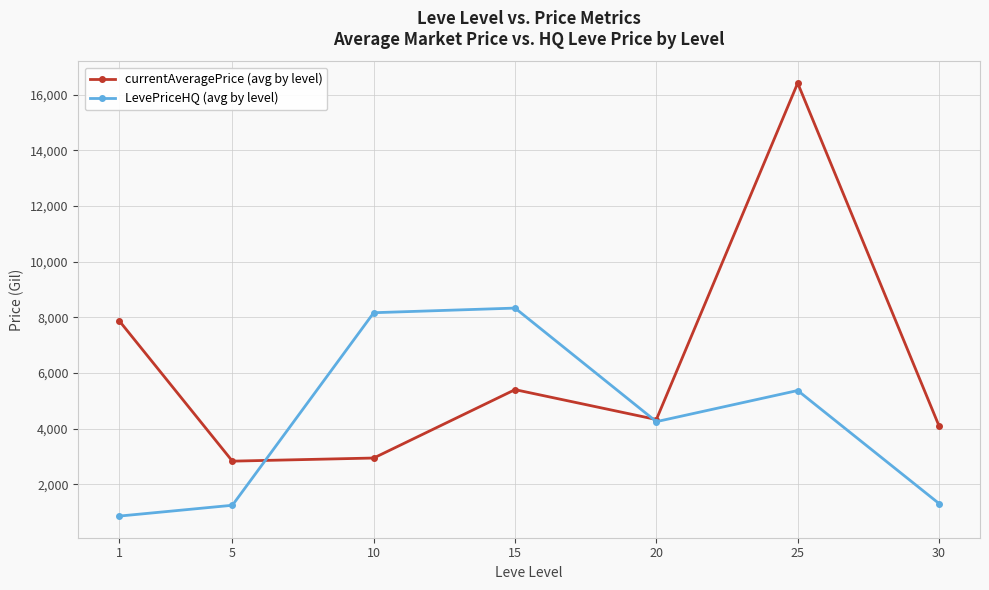

Is it true that currentAveragePrice (avg by level) equals 7873.4 at 1?

True